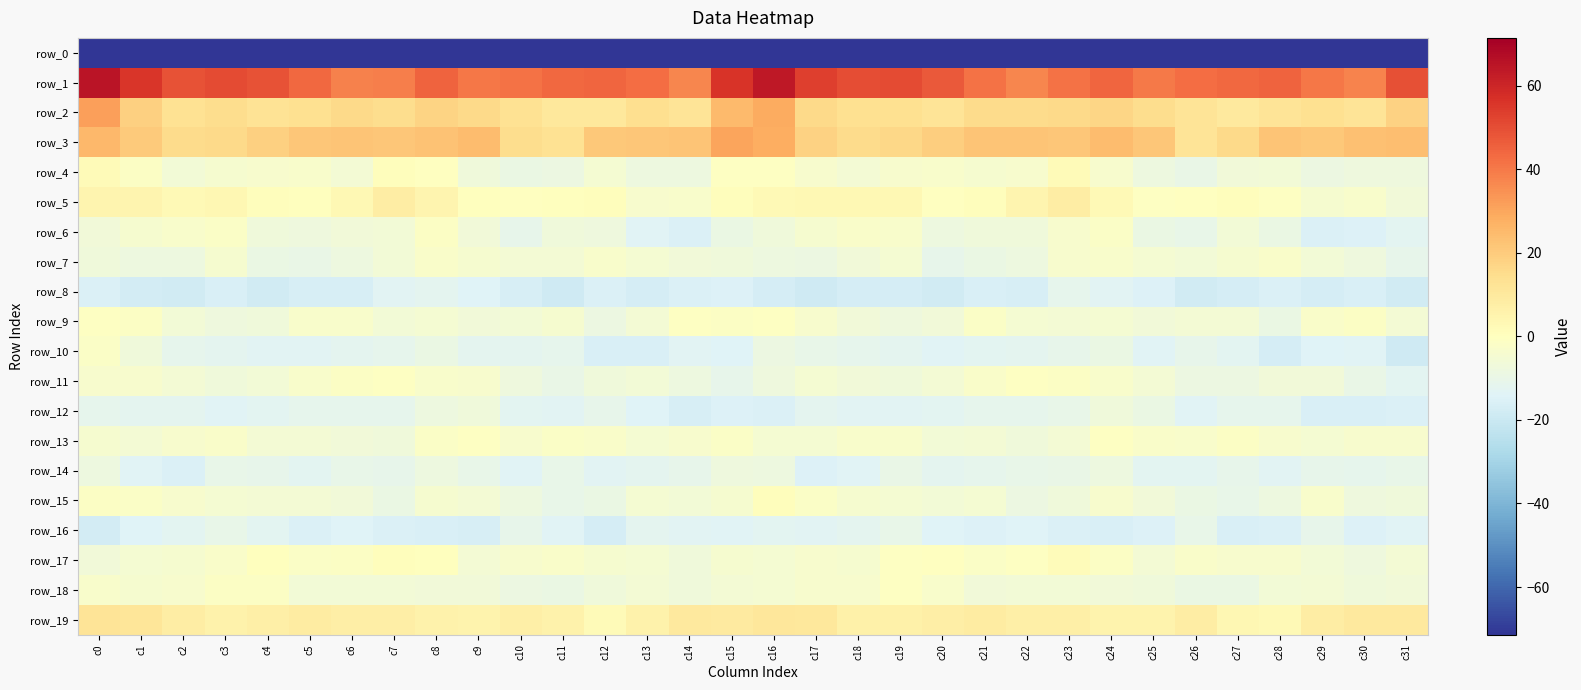

What is the approximate value of row_5 at c24?

2.3